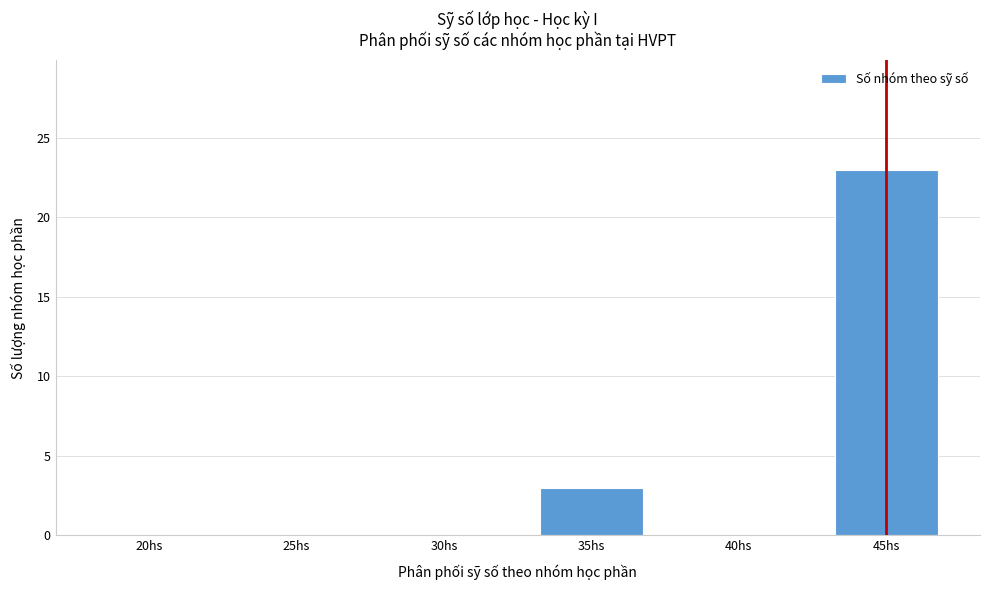

Reading left to right, list all the values displayed in this chart.

20hs=0	25hs=0	30hs=0	35hs=3	40hs=0	45hs=23